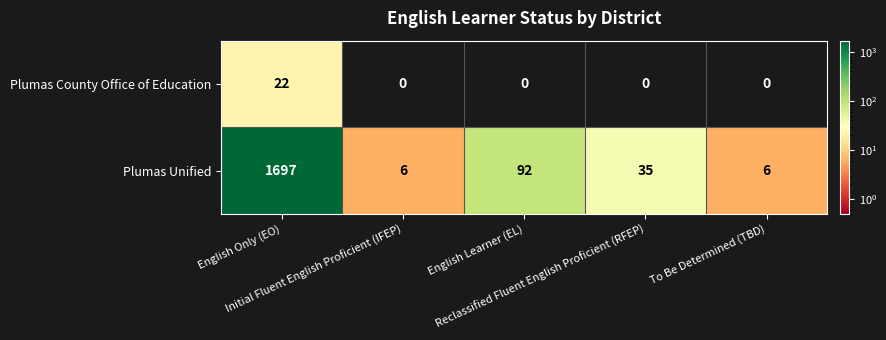

What is the sum of all Plumas Unified values?

1836